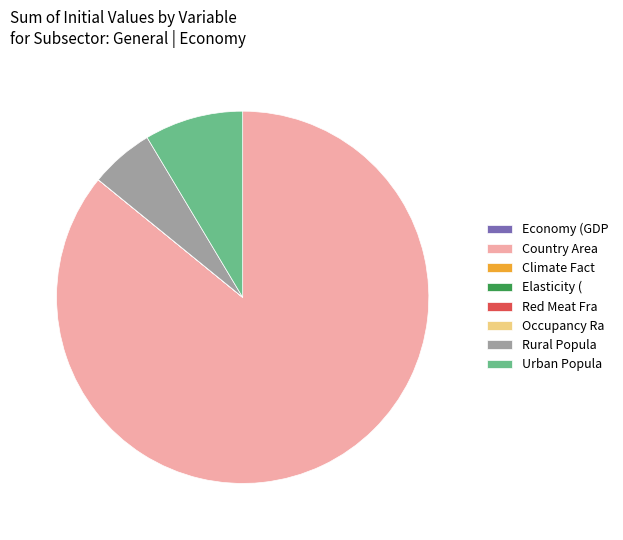

True or false: Rural Popula accounts for 14% of the total.

False